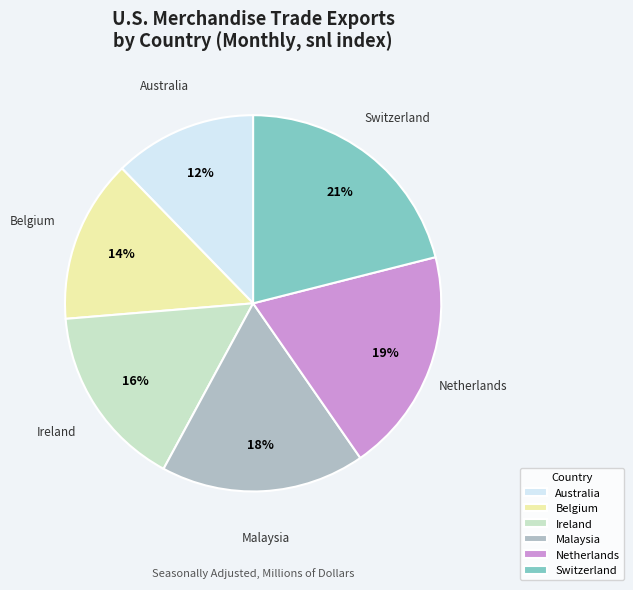

Does Ireland represent more than half of the total?

No